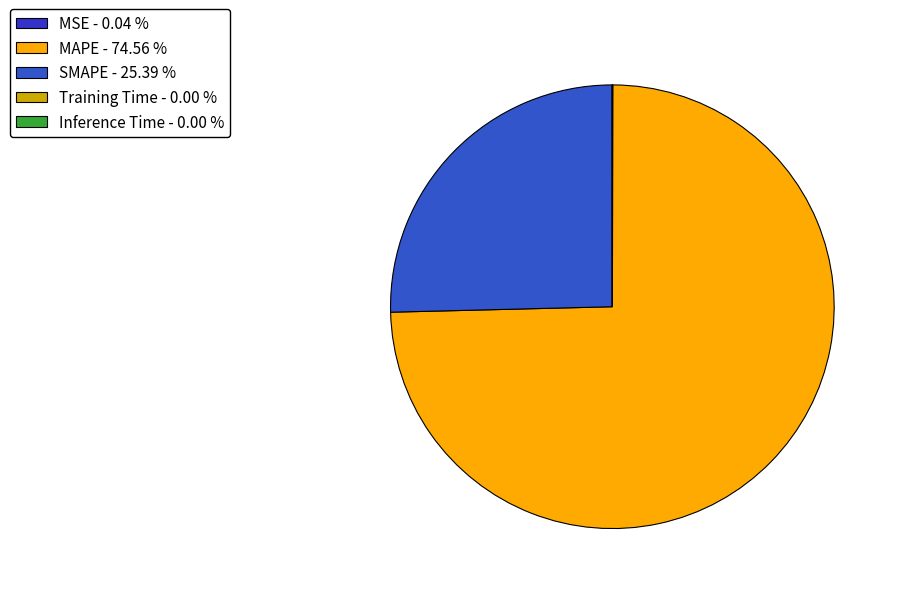

Which category has the biggest portion of the pie?

MAPE